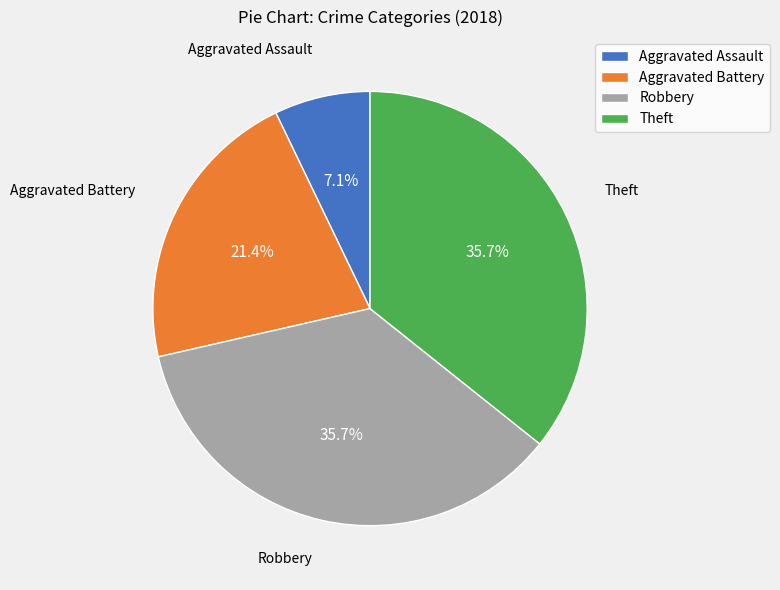

To the nearest percent, what portion does Robbery represent?

36%